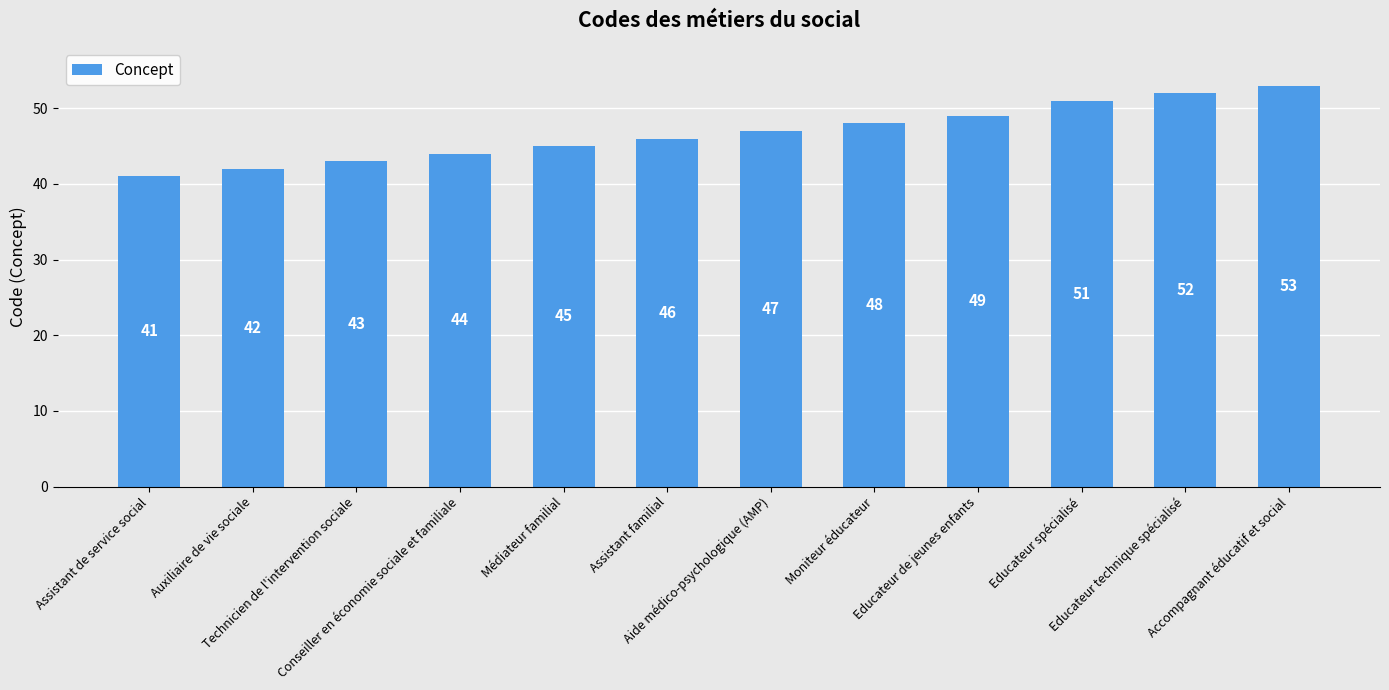

What value does the data have at Accompagnant éducatif et social?

53